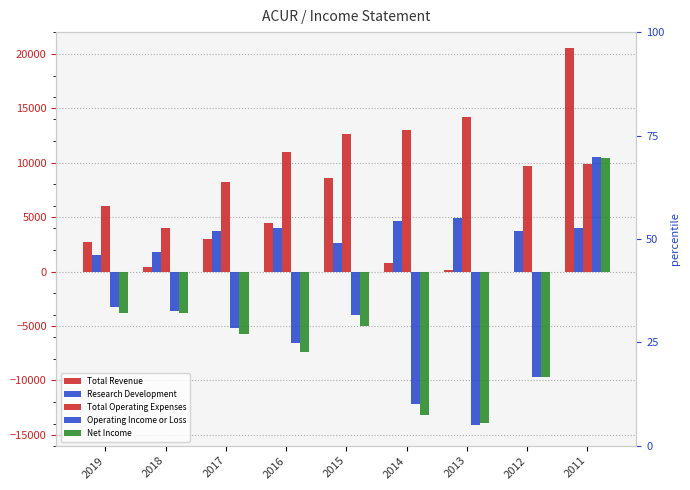

What is the sum of all Operating Income or Loss values?

-48200